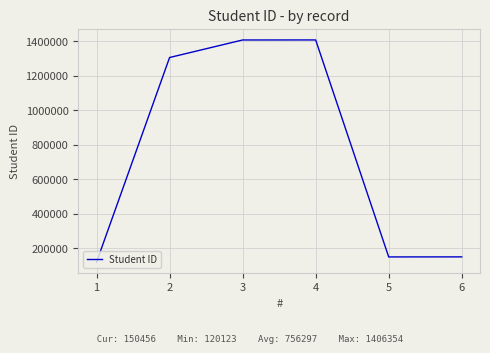

Does the chart display data point markers on the line(s)?

No